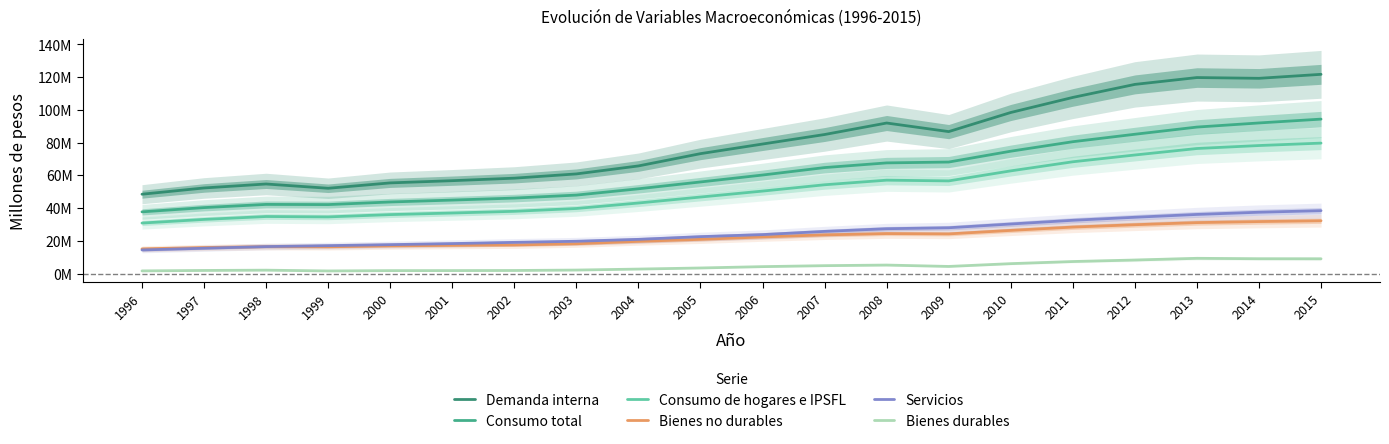

Where does the Servicios series first go above 23?

2006